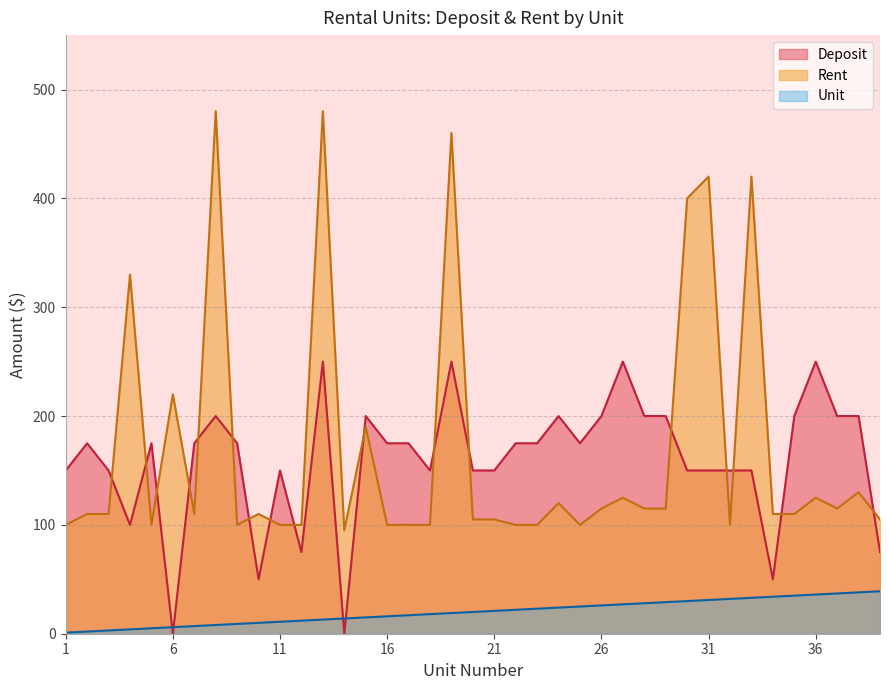

After their last crossing, which series has the higher values: Rent or Deposit?

Rent